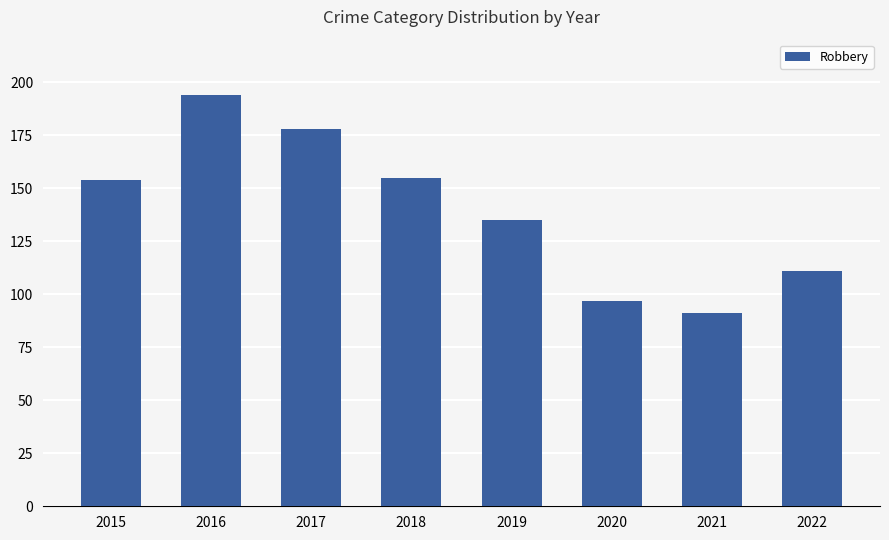

Where is the data nearest to the value 142?

2019